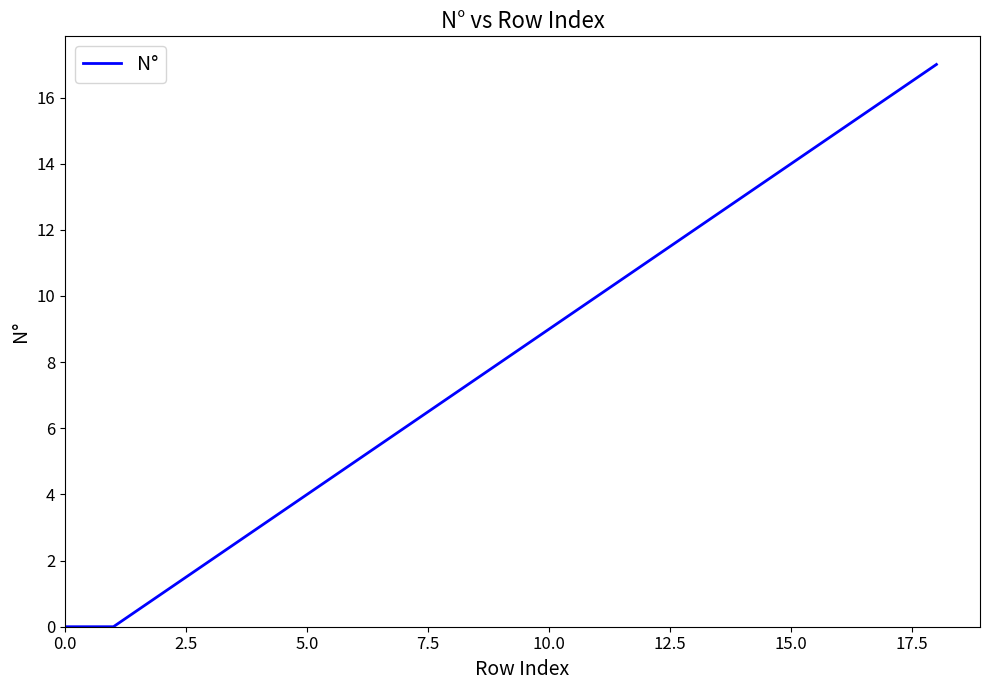

Reading left to right, what are all the values shown in this chart?

0	0	1	2	3	4	5	6	7	8	9	10	11	12	13	14	15	16	17